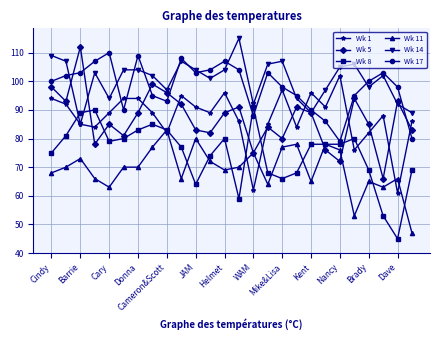

How many interior local valleys does the Wk 1 series have?

8